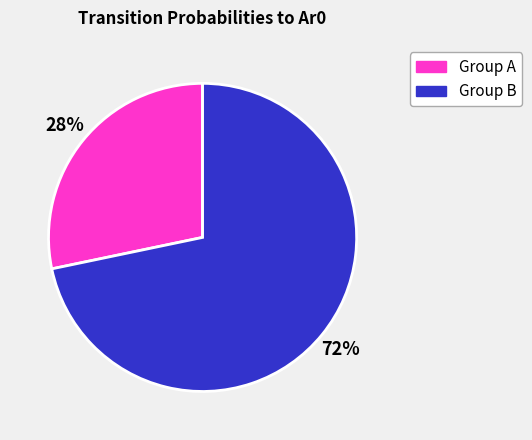

Count the number of slices in the pie.

2